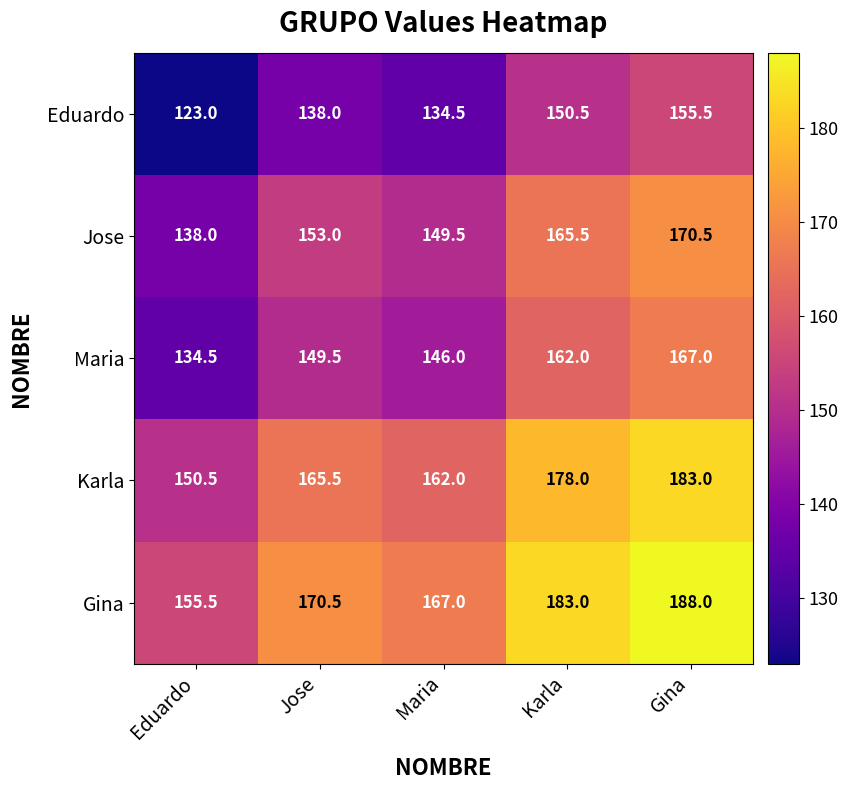

Reading left to right, list all the values displayed in this chart.

Eduardo: 123.0	138.0	134.5	150.5	155.5
Jose: 138.0	153.0	149.5	165.5	170.5
Maria: 134.5	149.5	146.0	162.0	167.0
Karla: 150.5	165.5	162.0	178.0	183.0
Gina: 155.5	170.5	167.0	183.0	188.0